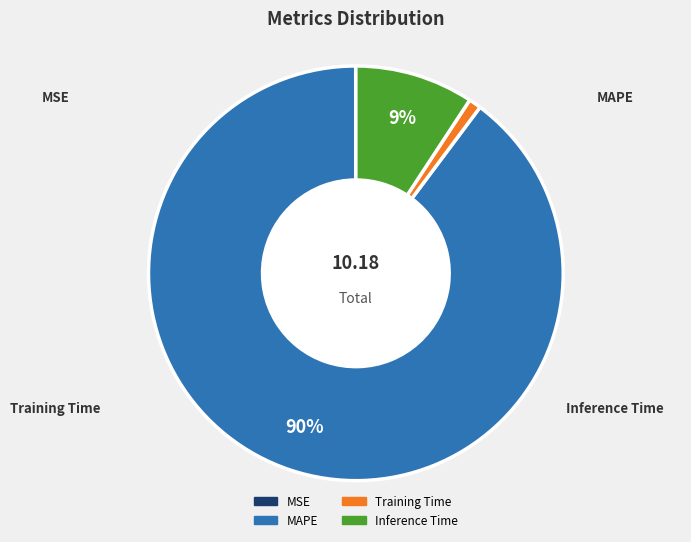

To the nearest percent, what portion does Inference Time represent?

9%